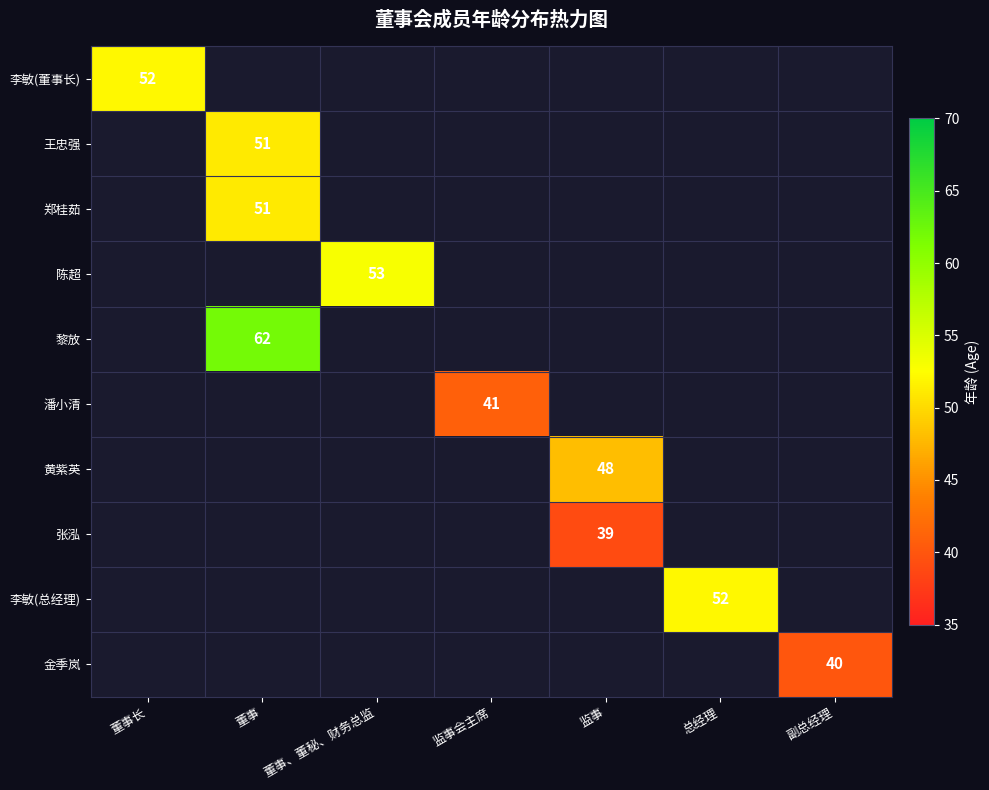

Count the number of data series in this chart.

10